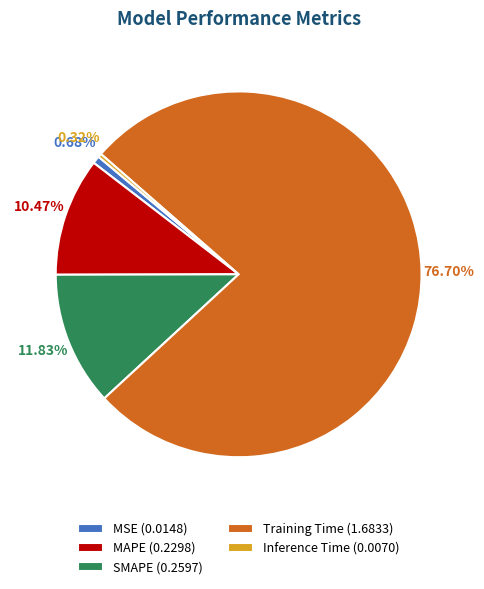

Does Training Time (1.6833) represent more than half of the total?

Yes